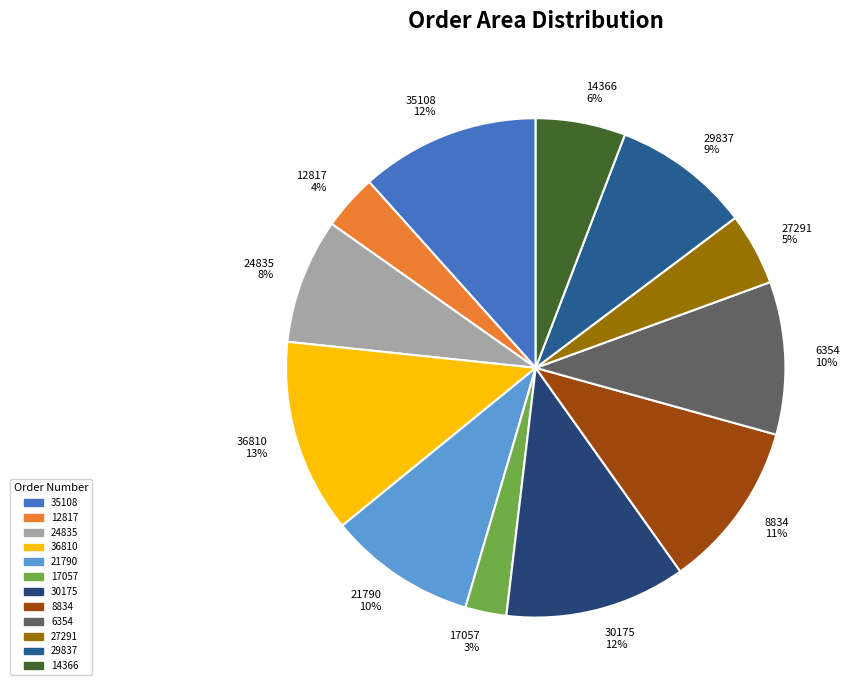

Is there a majority slice in this chart?

No